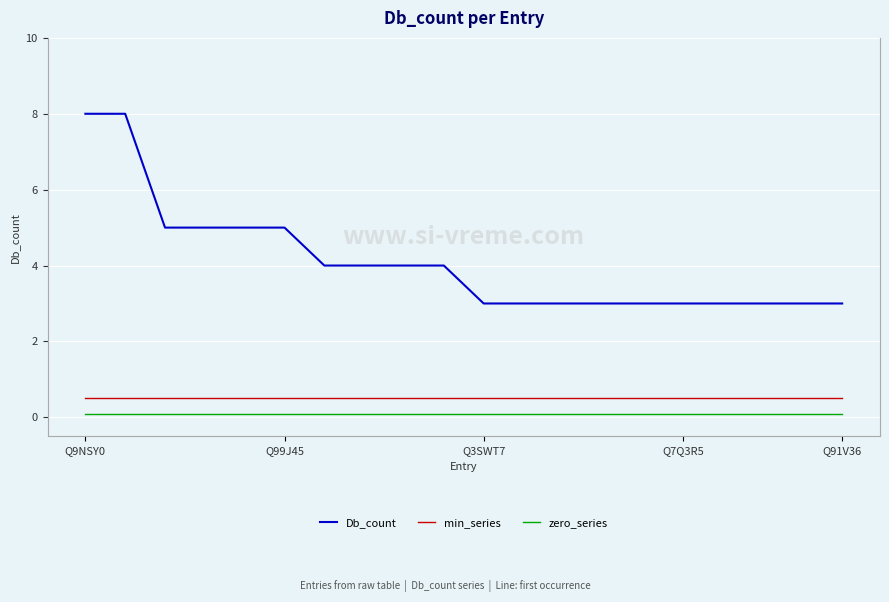

True or false: zero_series and min_series cross at least once.

False